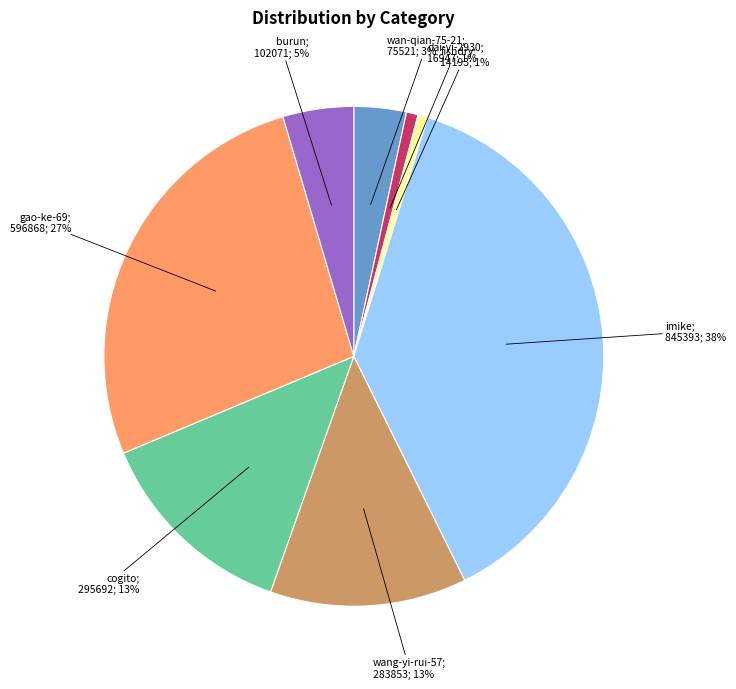

To the nearest percent, what is the difference between the largest and smallest slice percentages?

37%